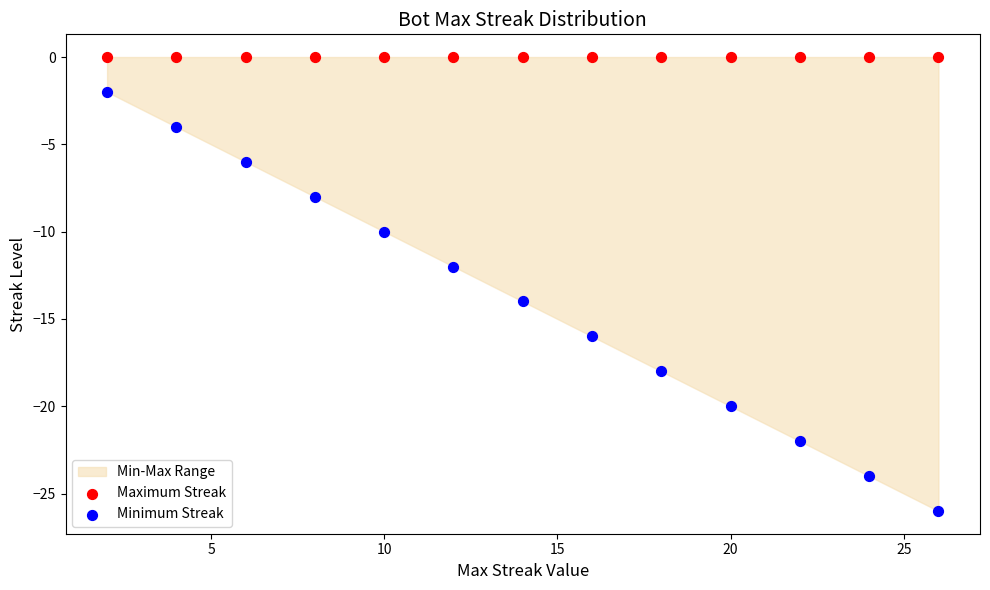

Which series contains the highest Y value?

Maximum Streak